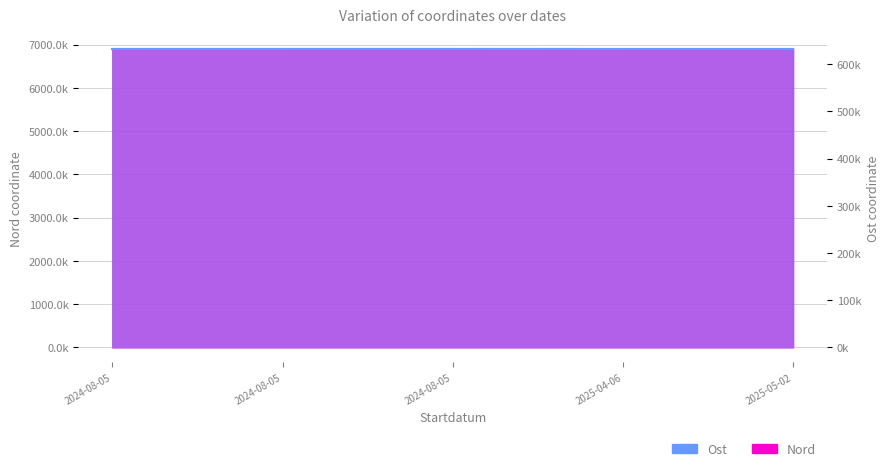

Rank the series at 2025-04-06 from lowest to highest value.

Ost, Nord